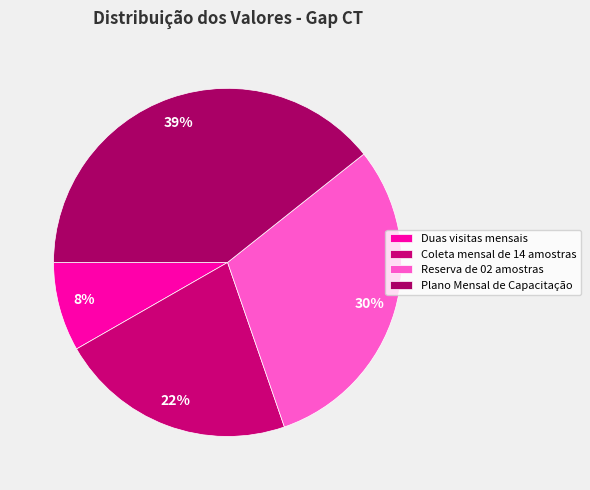

How many slices are in this pie chart?

4